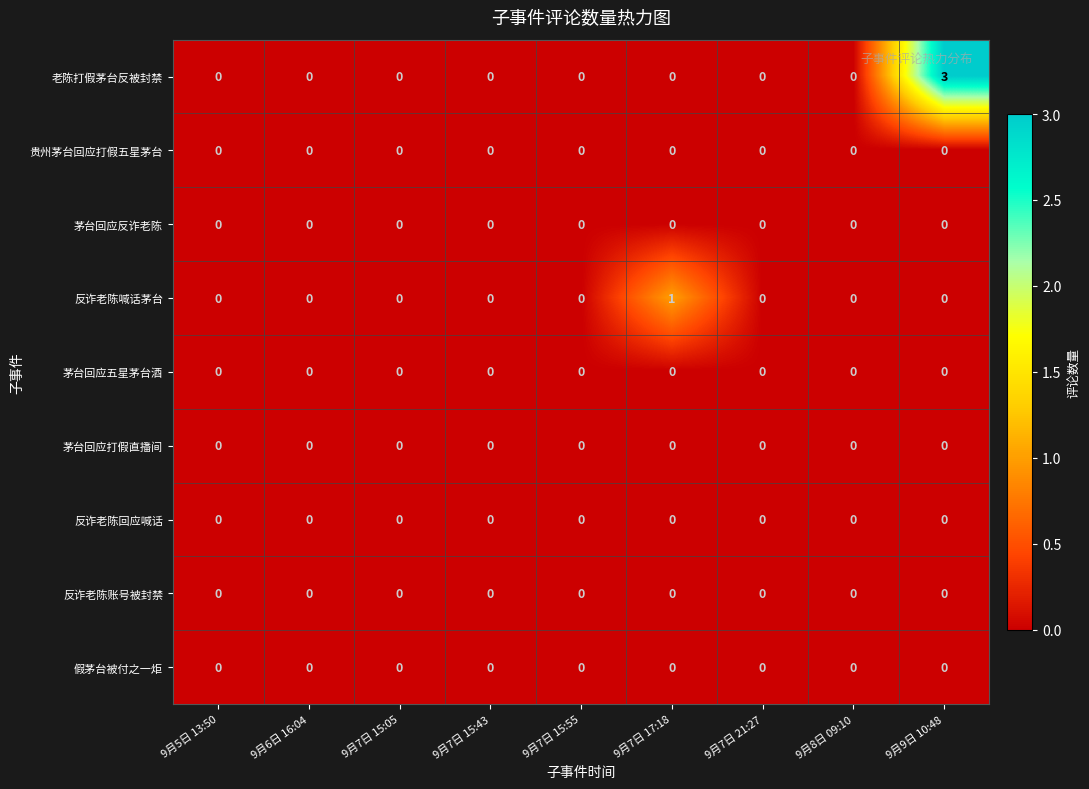

At which category does the chart reach its peak across all series?

9月9日 10:48